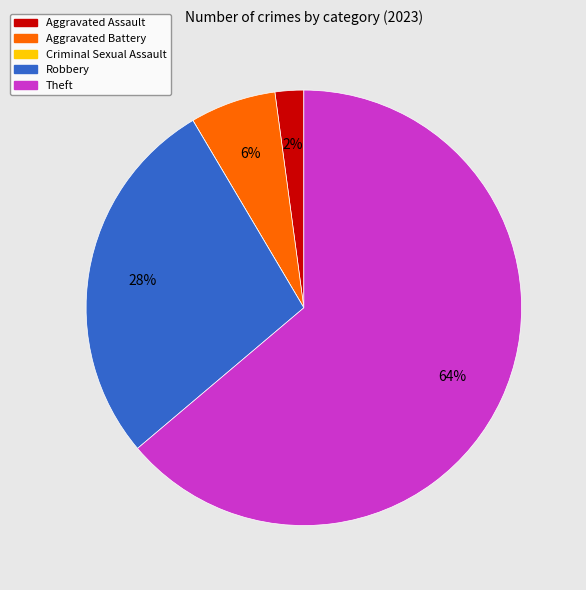

What percentage is the Aggravated Assault slice, to the nearest percent?

2%